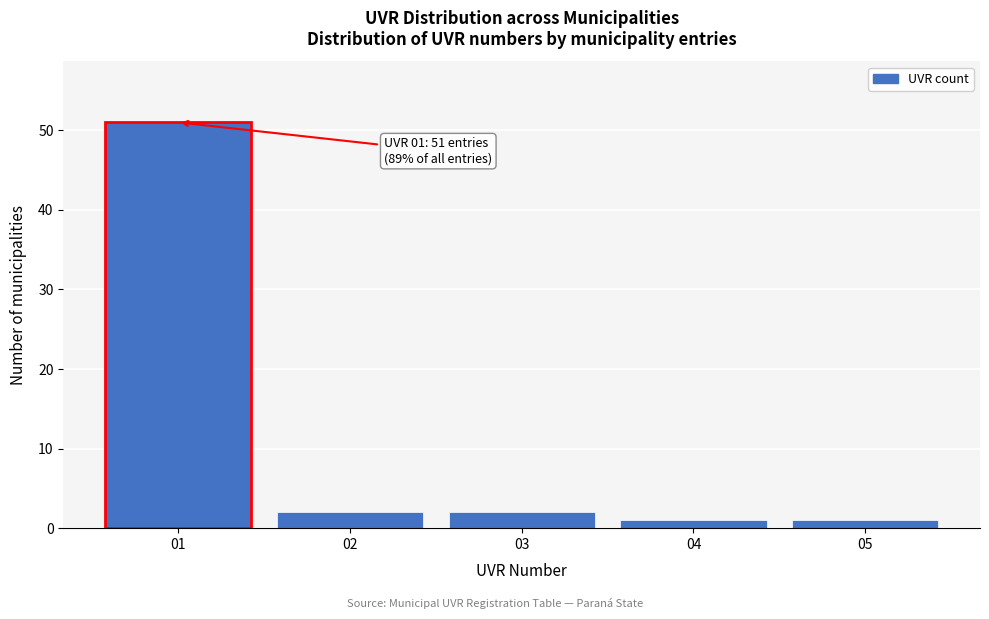

Which range on the x-axis has the tallest bar?

0.5 to 1.5